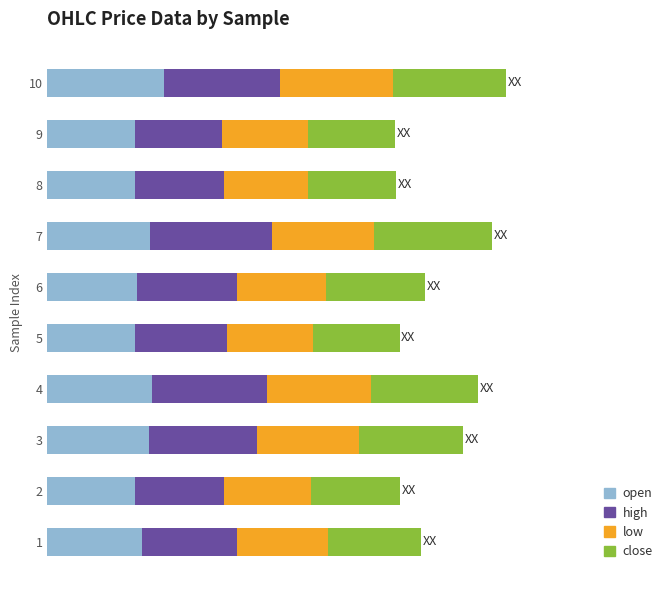

What is the value of the close bar at the 4th from the left?

0.1